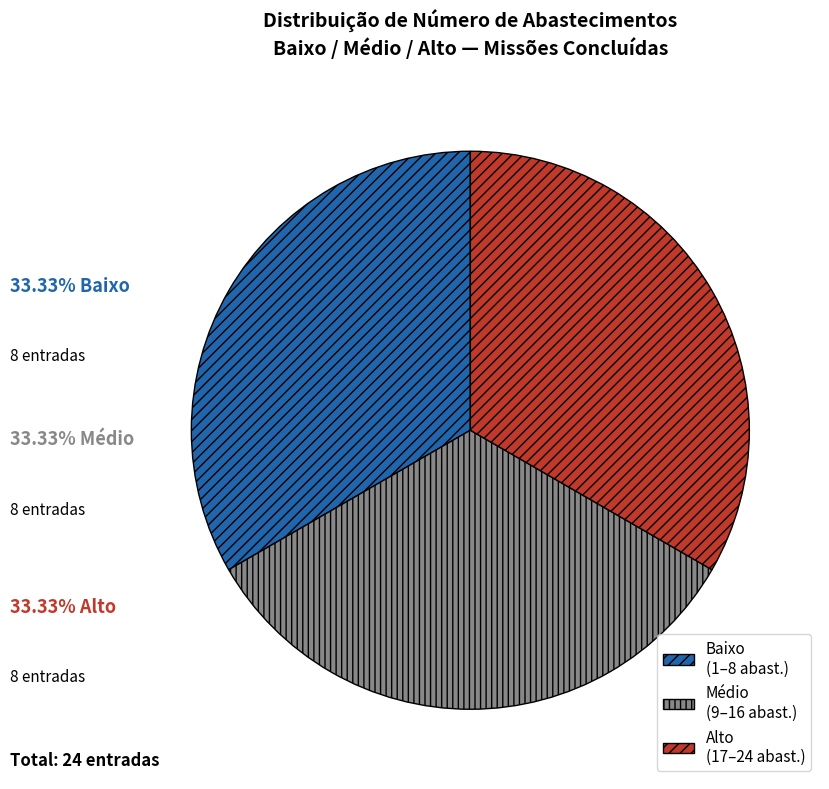

Approximately how many times larger is the value at Baixo (1–8 abast.) compared to Alto (17–24 abast.)?

1.0